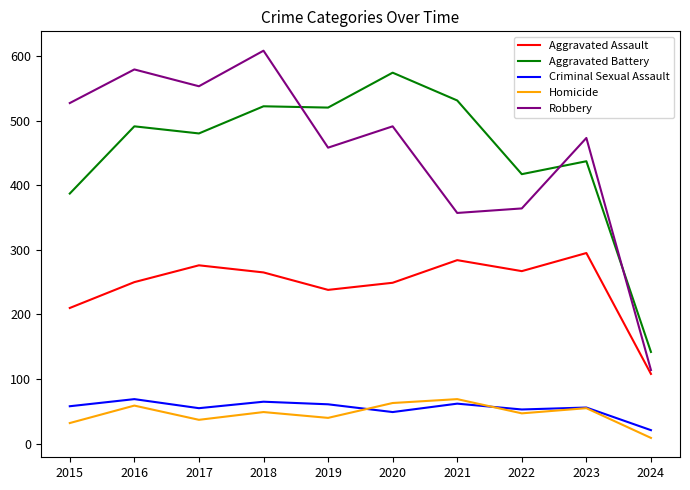

At which category does the chart reach its minimum across all series?

2024